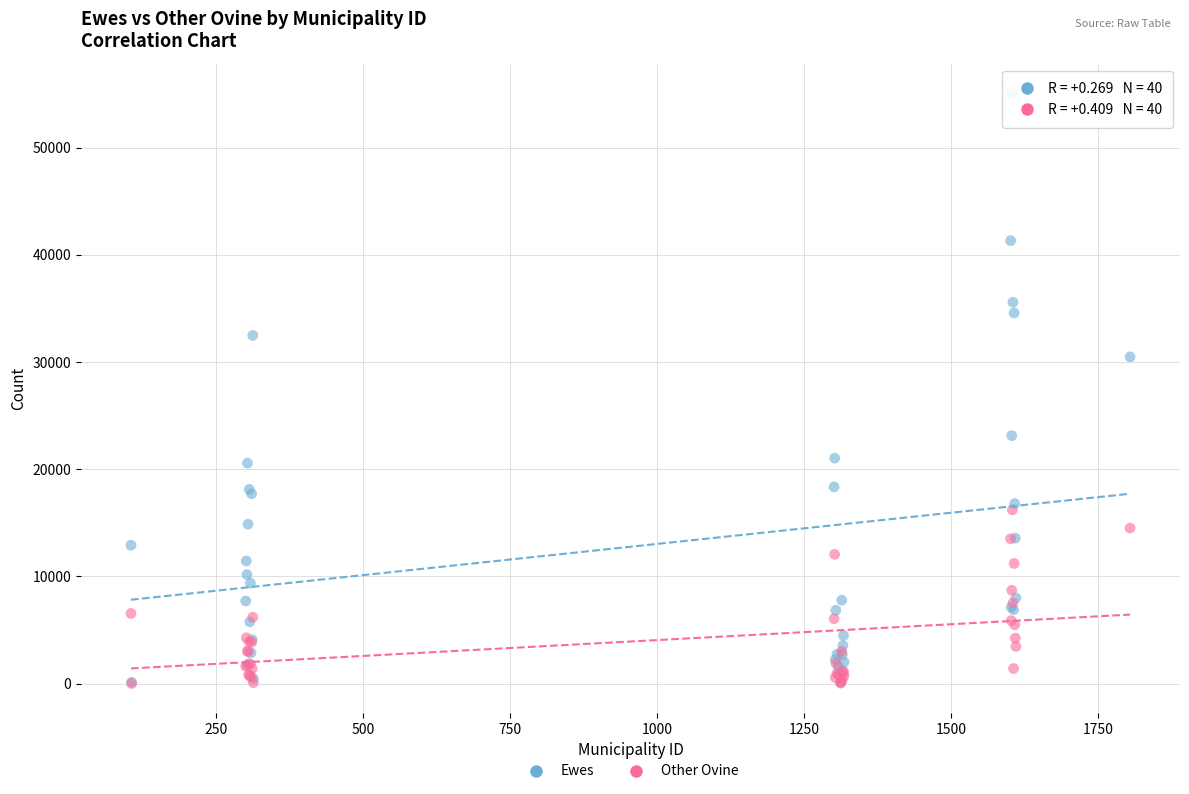

Which series contains the highest Y value?

Ewes